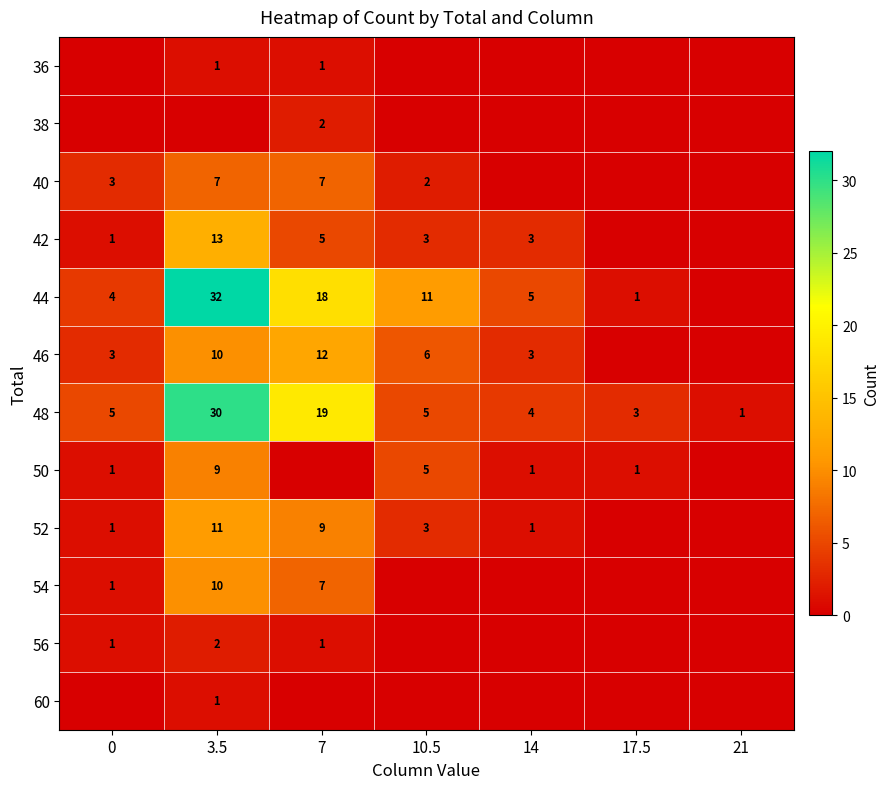

The value of 54 at 0 is 1. True or false?

True